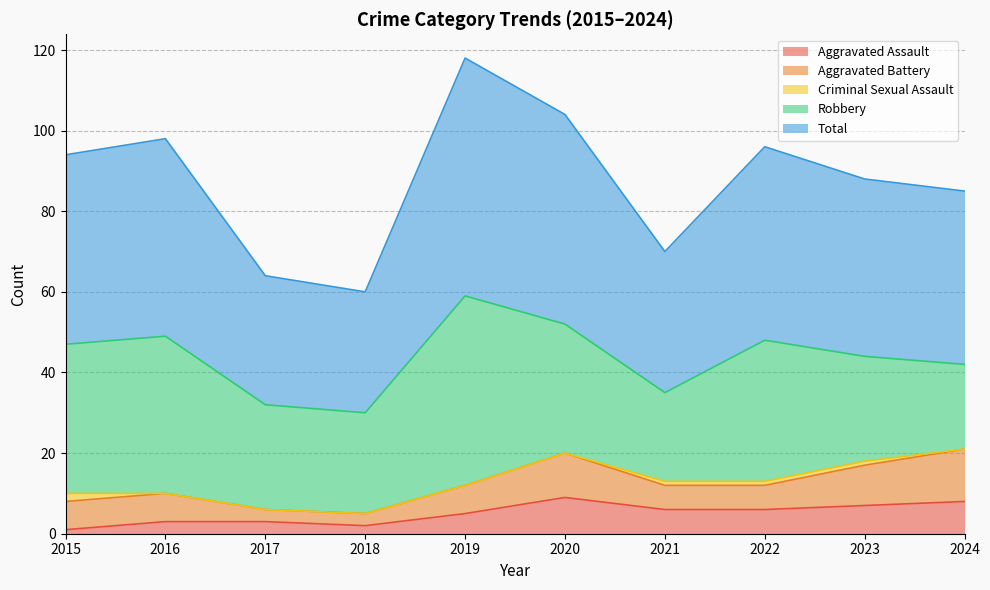

At which category is the sum across all series the highest?

2019